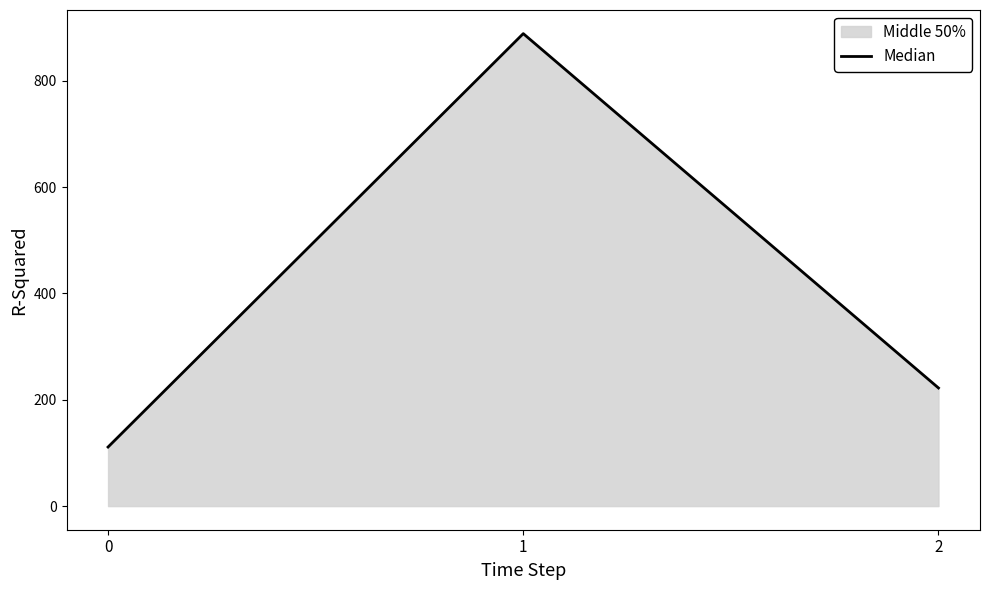

Rank the categories by value from highest to lowest.

1, 2, 0